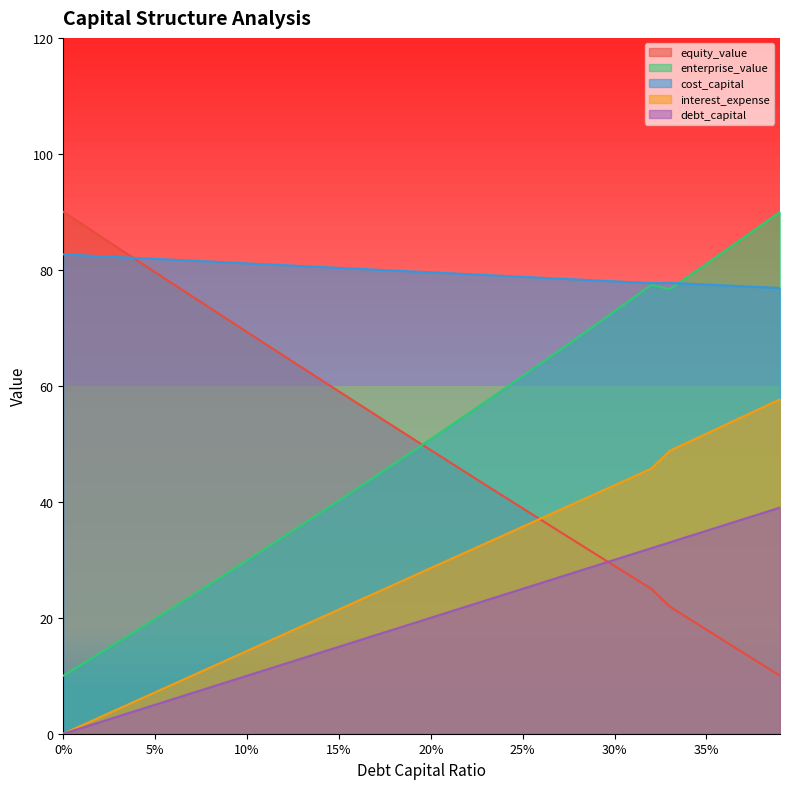

What is the label of the 7th point from the left?

0.06